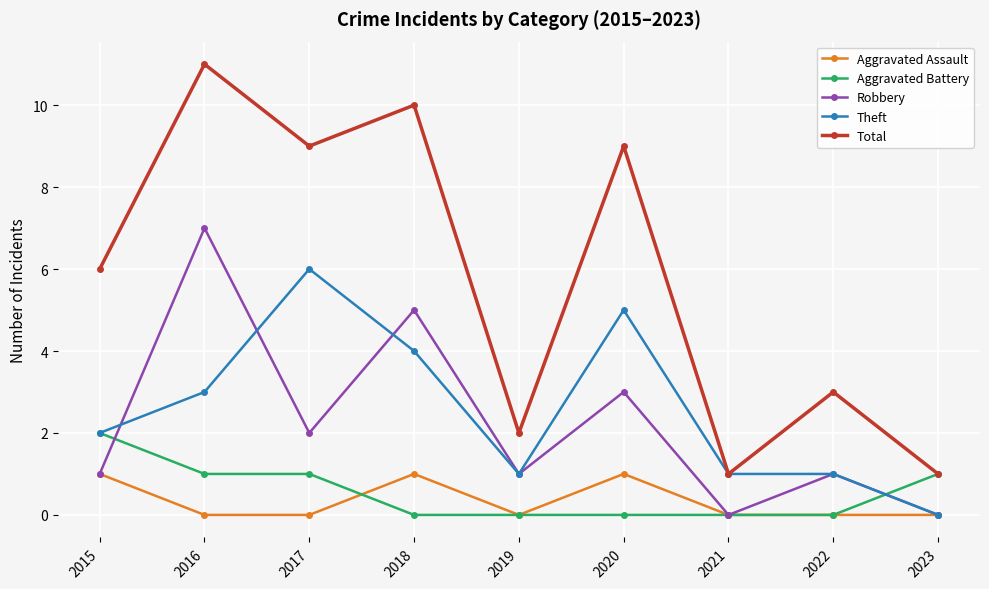

Rank the series by their maximum value, from highest to lowest.

Total, Robbery, Theft, Aggravated Battery, Aggravated Assault